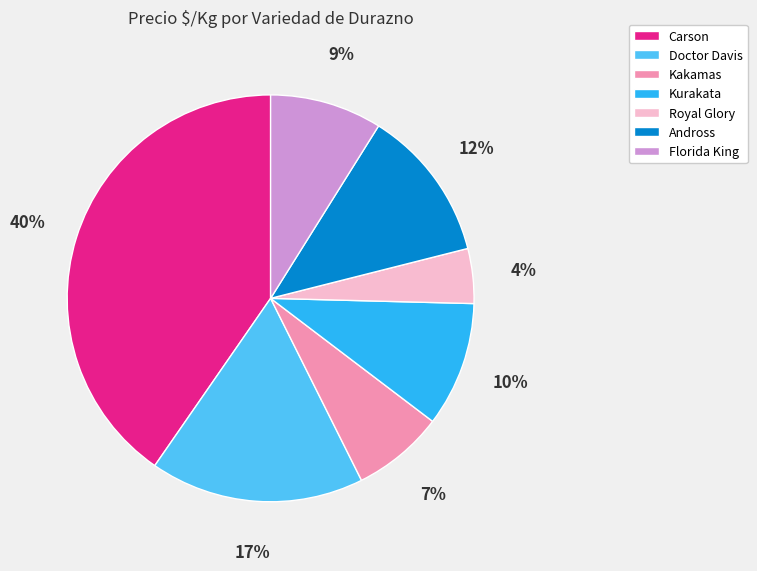

Which slice is the smallest?

Royal Glory